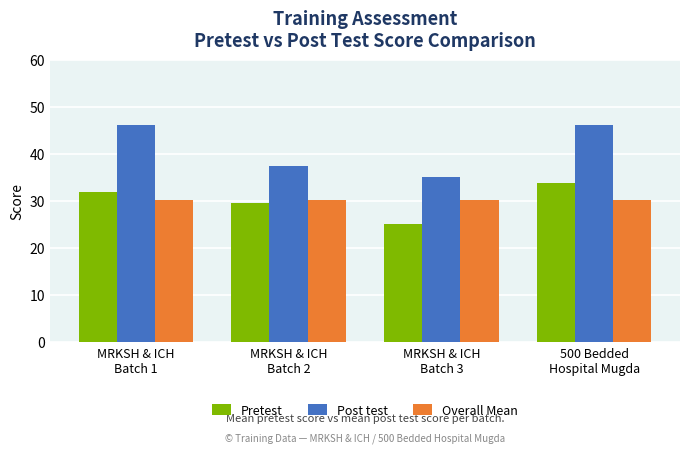

What is the value of the Post test bar at the 3rd from the left?

35.0